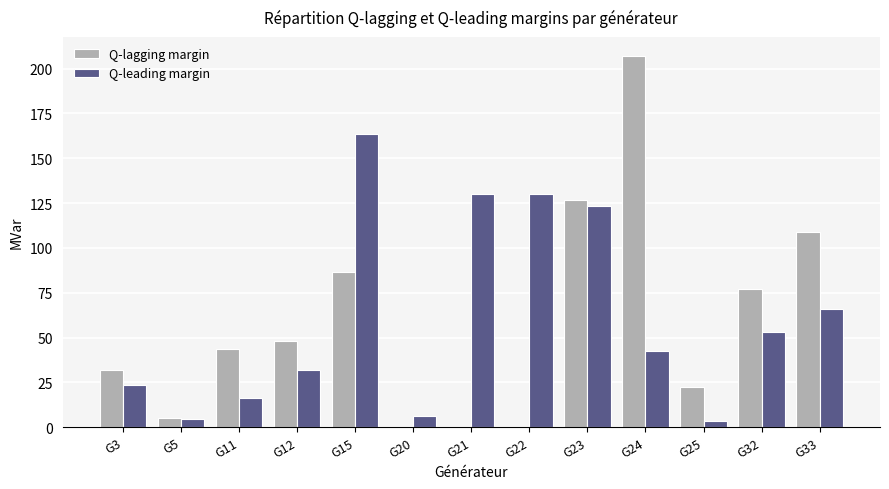

Which series changed the most between G21 and G33?

Q-lagging margin